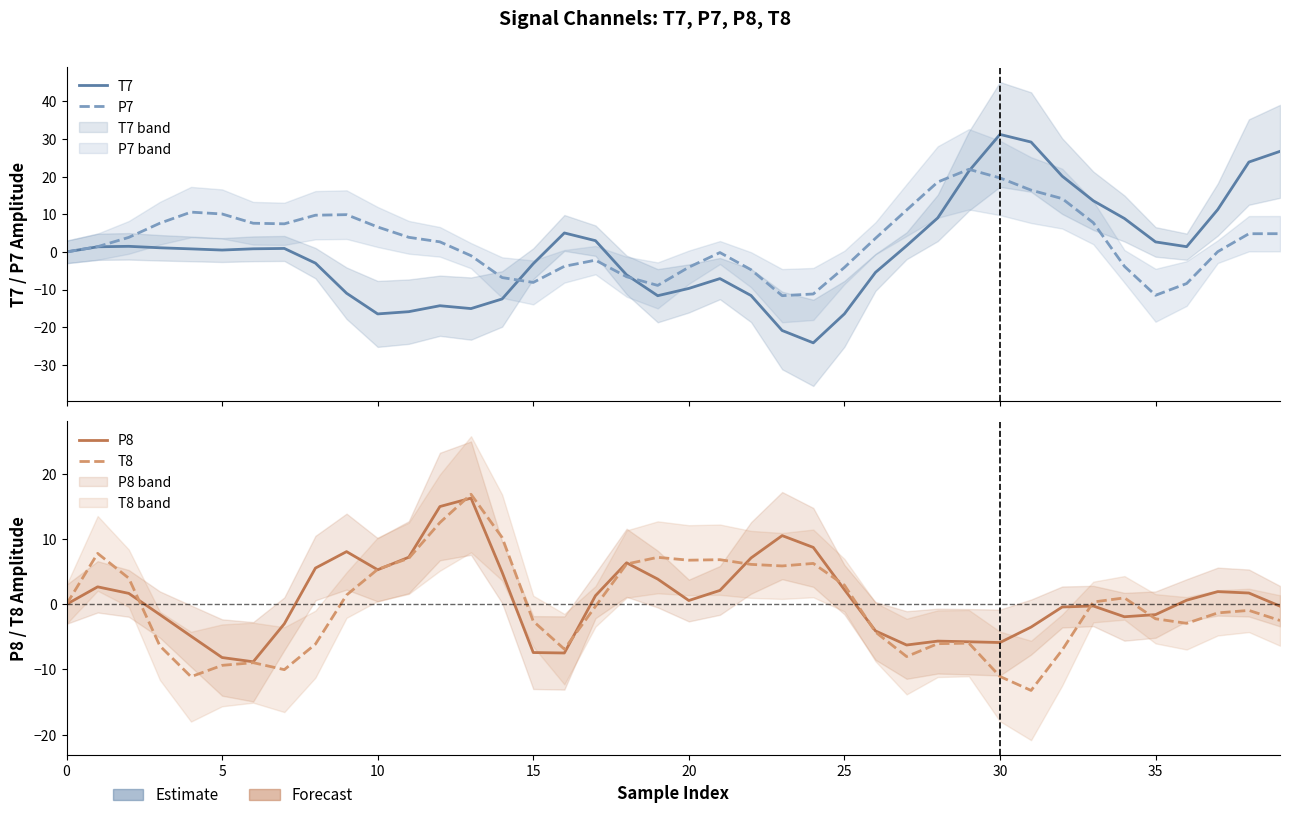

Is the value of T8 at 15 greater than the value of P7 at 14?

Yes